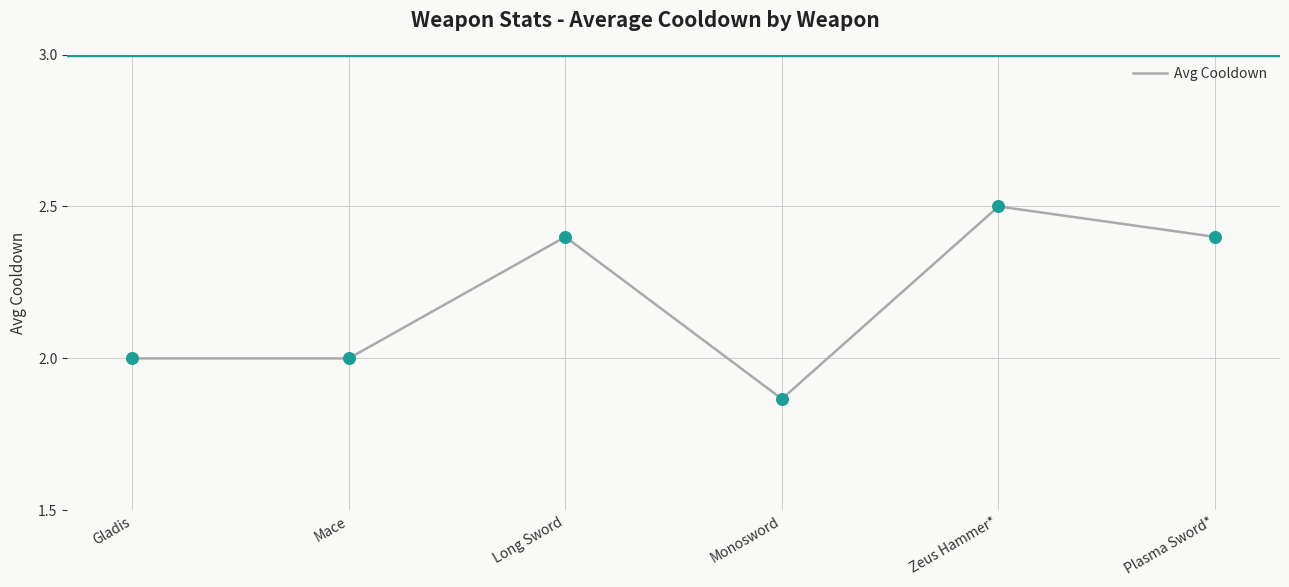

What is the ratio of the value at Plasma Sword* to the value at Zeus Hammer*?

1.0